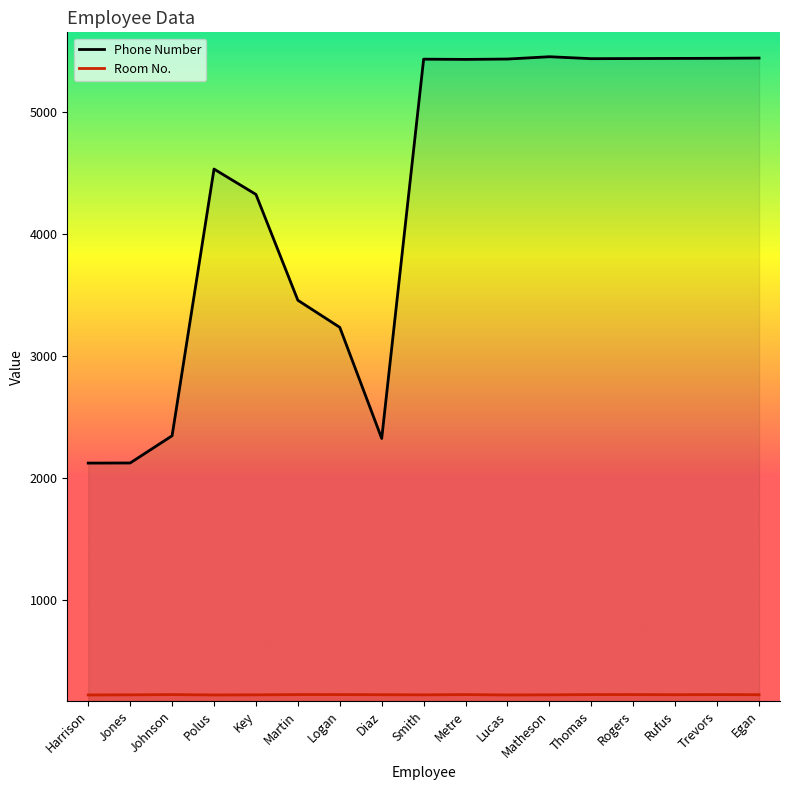

At Martin, list the series in order from smallest to largest.

Room No., Phone Number